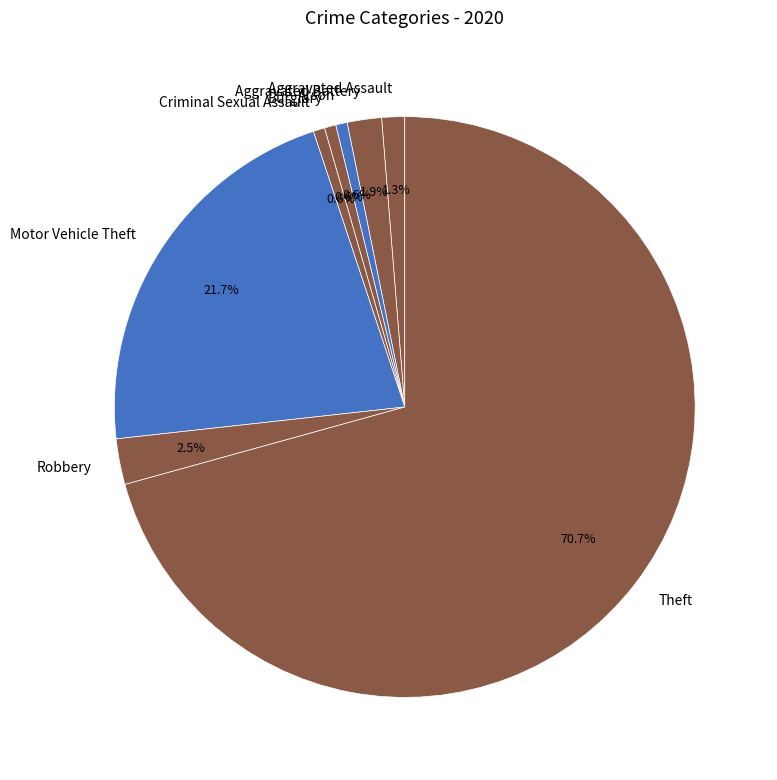

Approximately how many times larger is the value at Aggravated Battery compared to Arson?

3.0